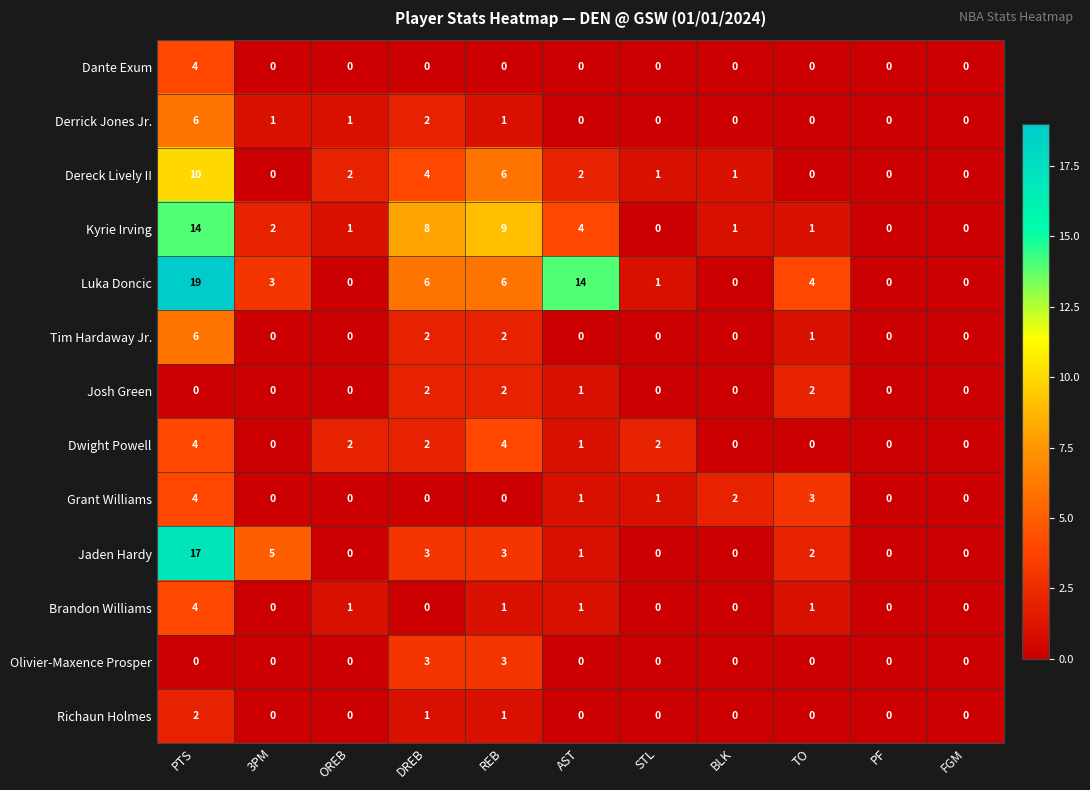

The value of Dereck Lively II at OREB is 3. True or false?

False